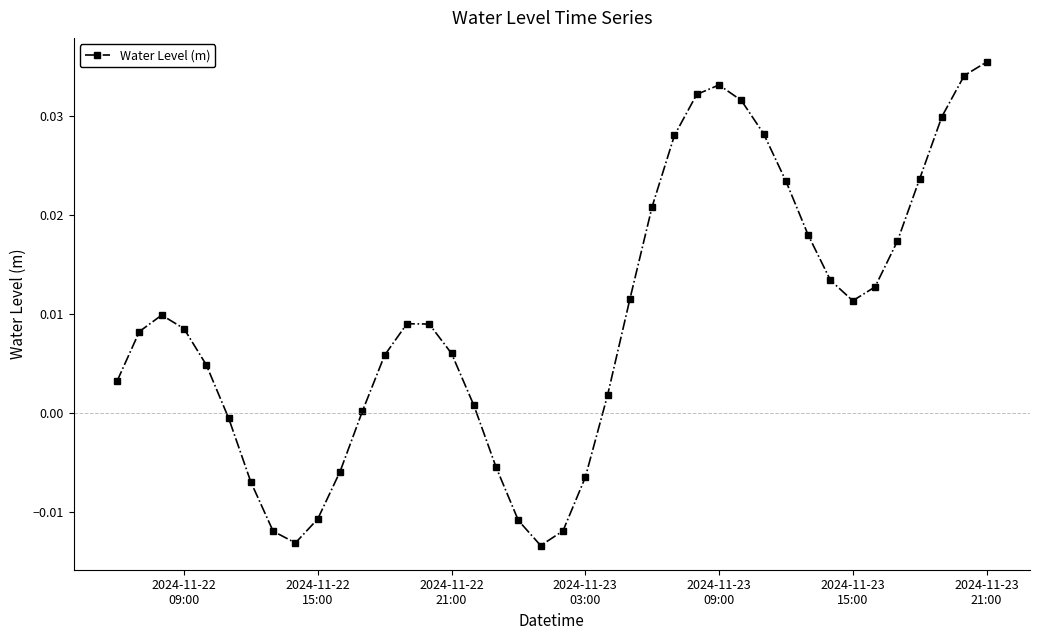

What is the sum of all values?

0.4